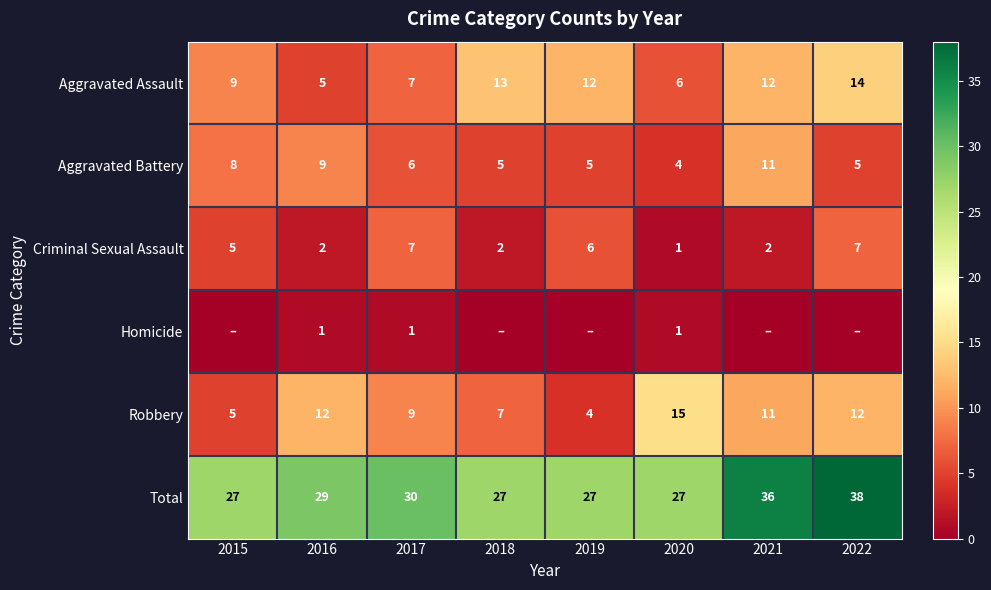

The value of Criminal Sexual Assault at 2017 is 7. True or false?

True